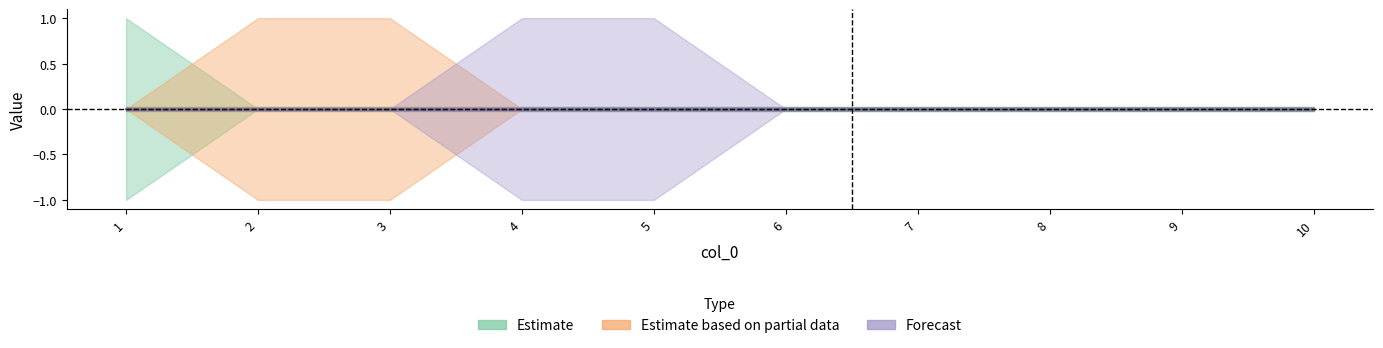

True or false: 4 has more than 1 points higher than both neighbors.

False